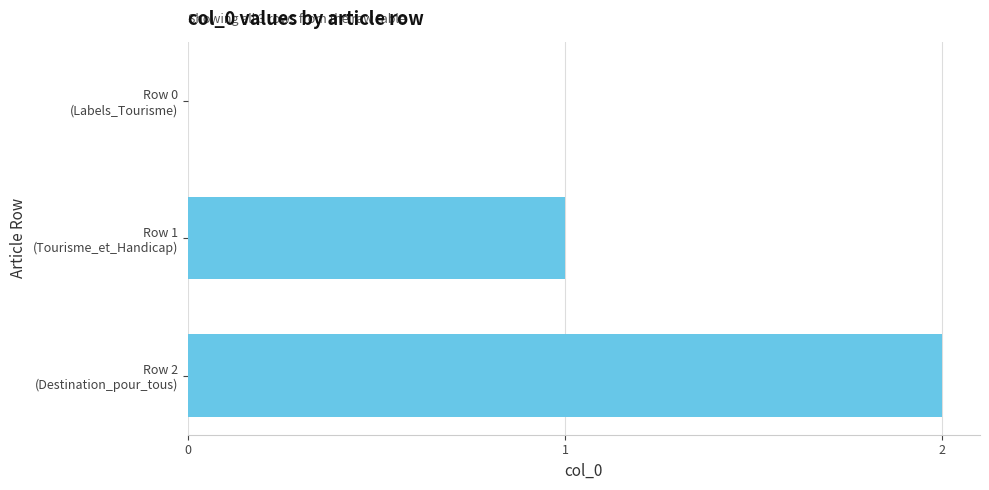

What is the maximum value shown in the chart?

2